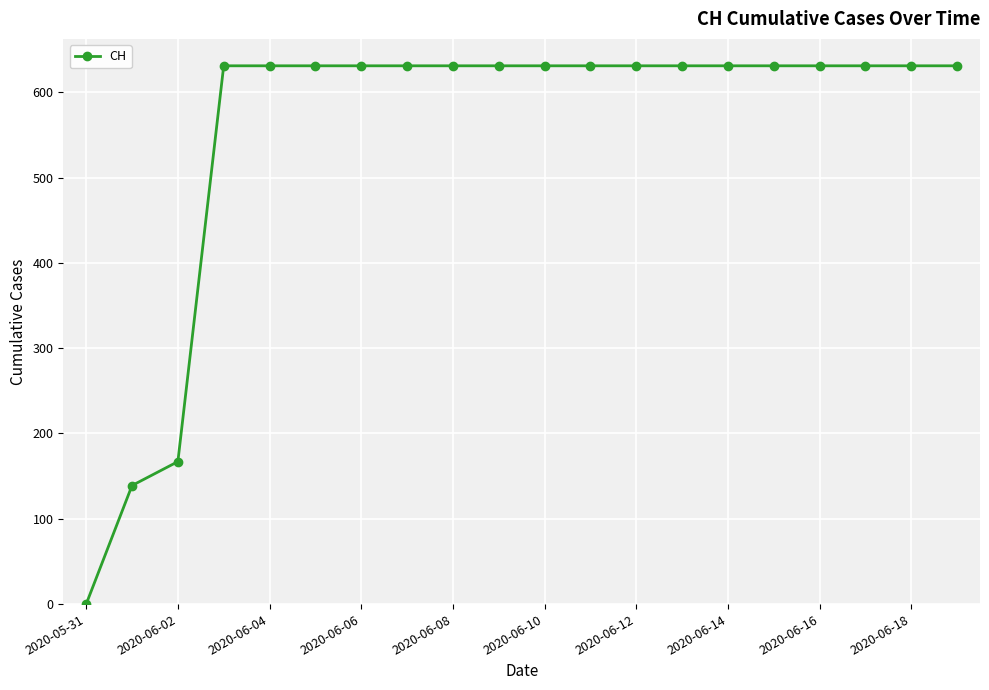

Count the number of categories in the chart.

20